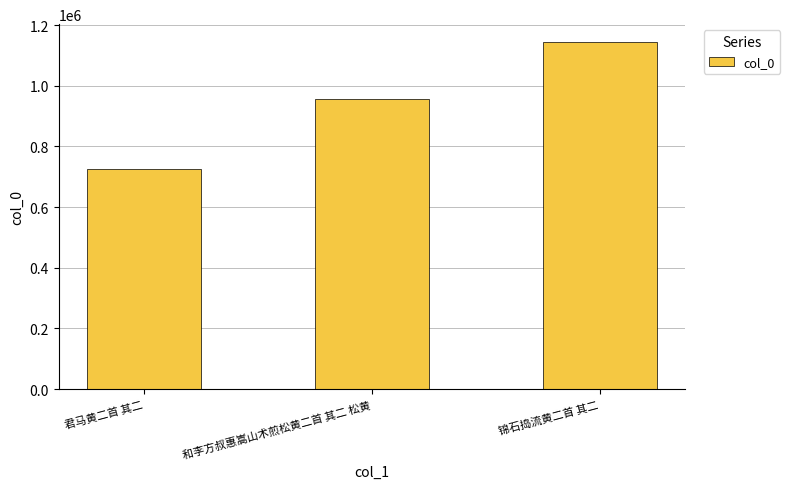

What is the sum of the values at 和李方叔惠嵩山术煎松黄二首 其二 松黄 and 锦石捣流黄二首 其二?

2103155